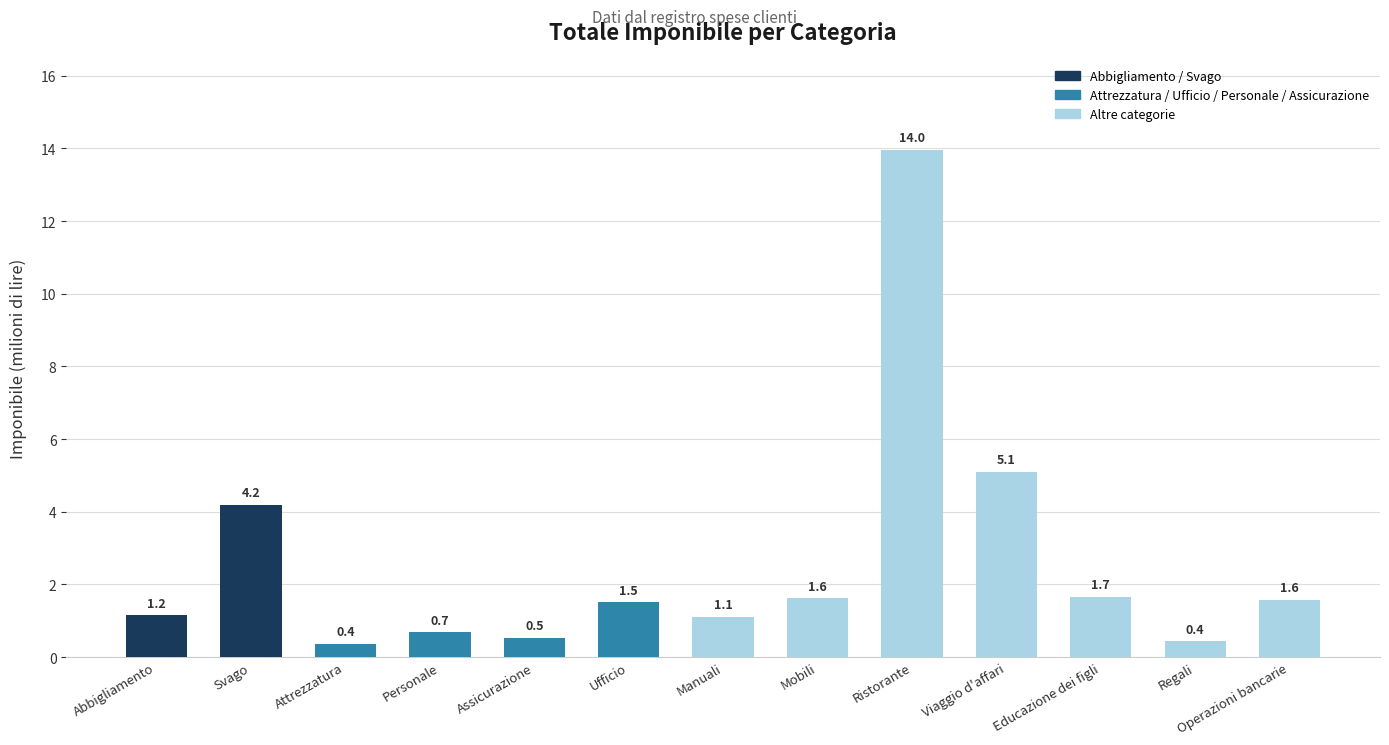

True or false: the data shows 9.4 at Ristorante.

False